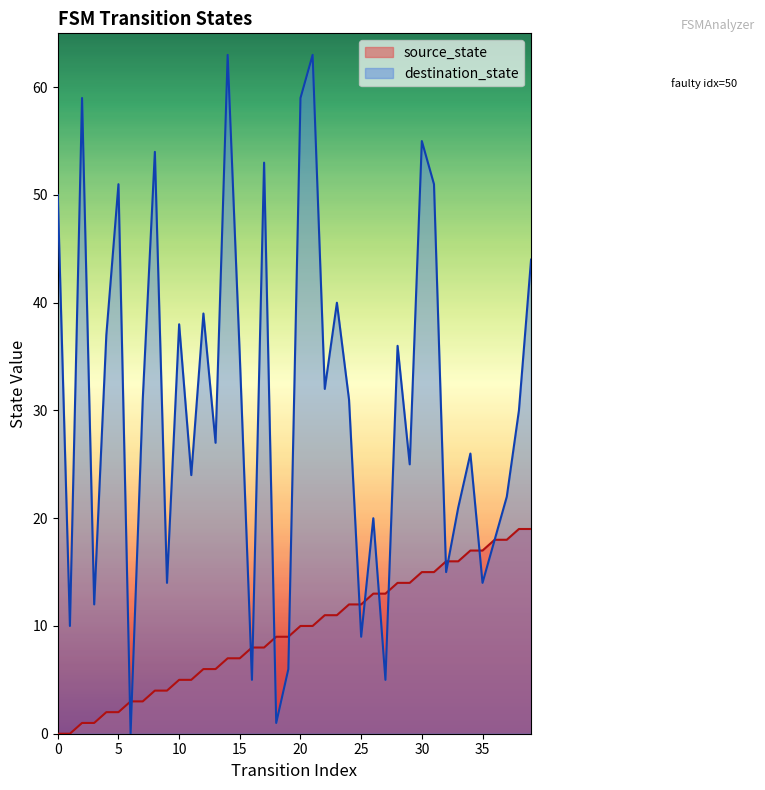

Which series changed the most between 12 and 37?

destination_state